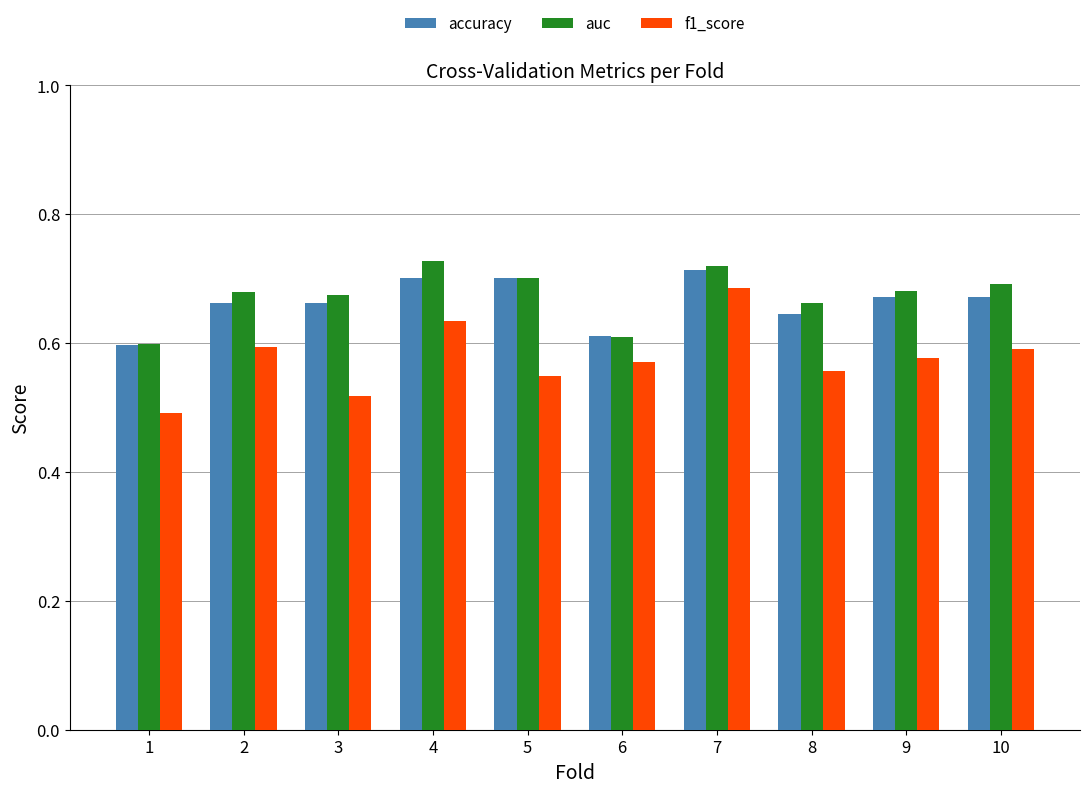

Which series changed the most between 7 and 9?

f1_score